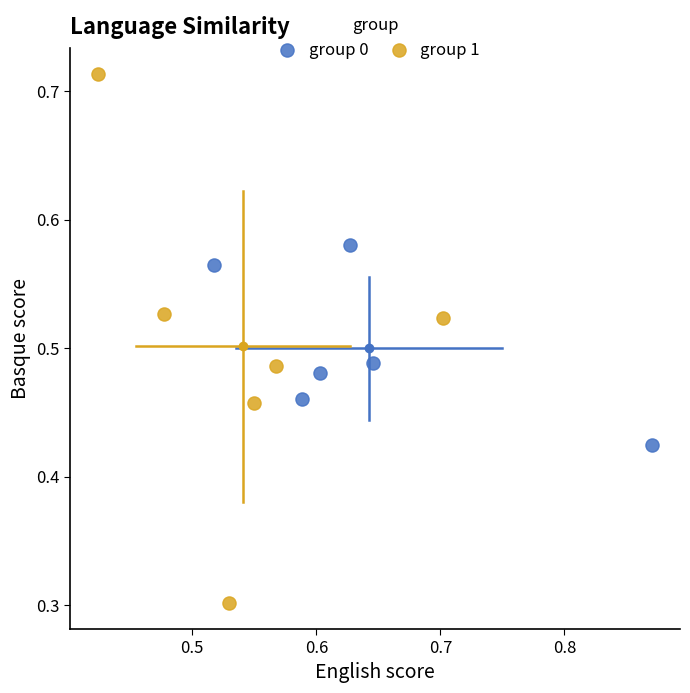

What are all the series names shown in the legend?

group 0, group 1